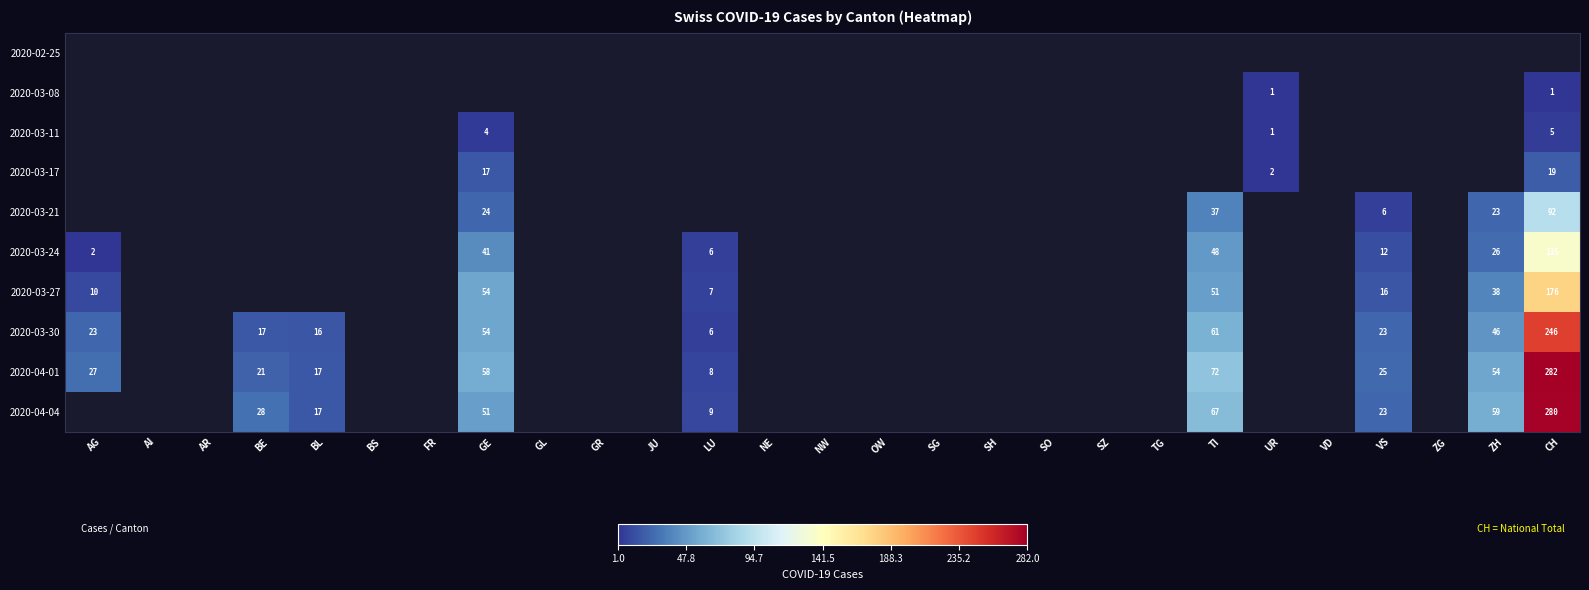

What is the sum of the 2020-03-30 values at AG and BL?

39